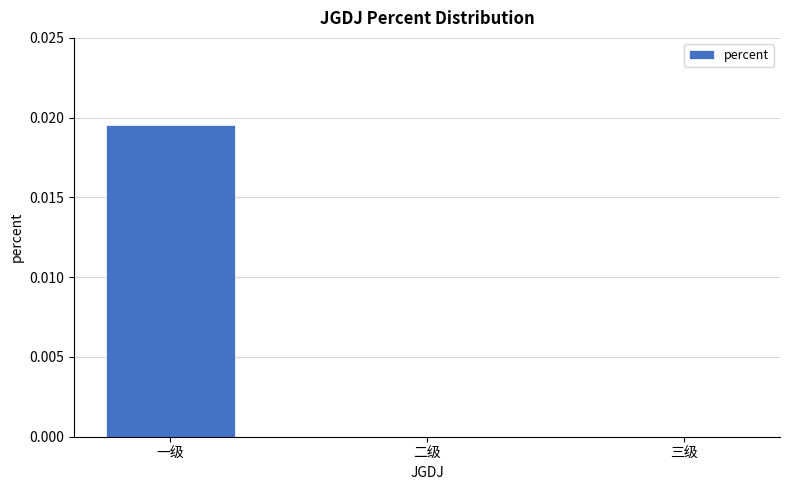

The chart shows a value of 0.0 at 二级. True or false?

True